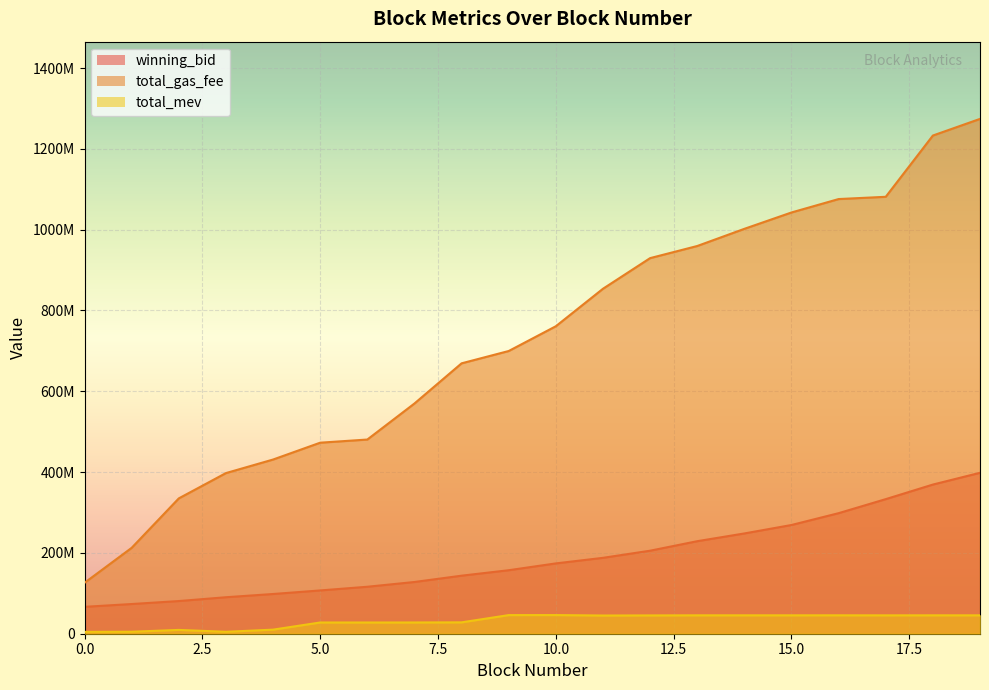

What is the total value across all series at 0?

197168352.2